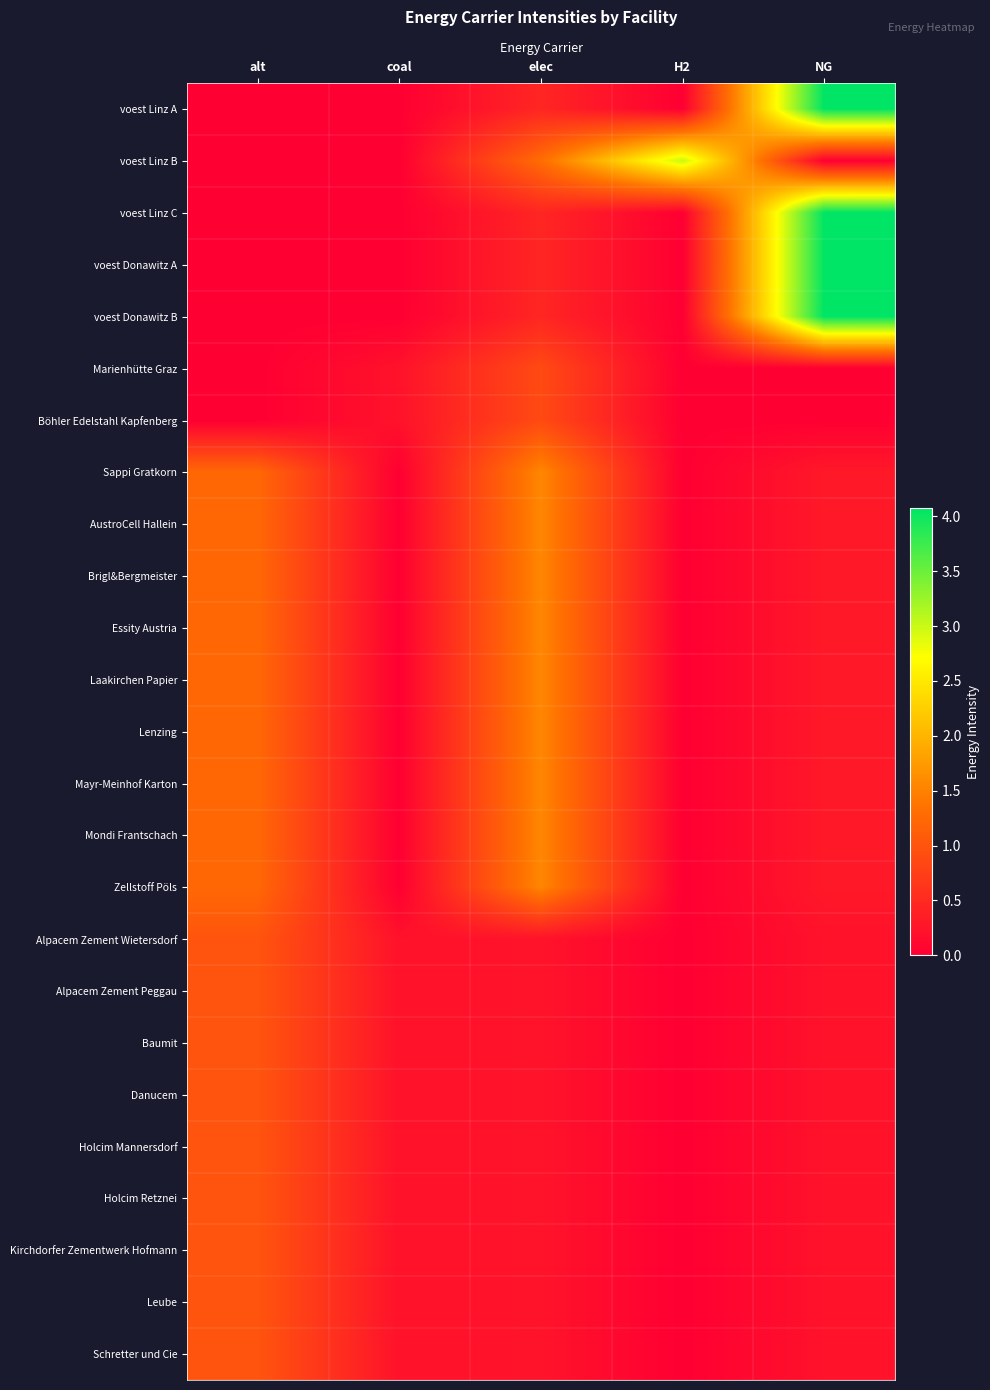

The Marienhütte Graz series shows 0.5 at H2. True or false?

False